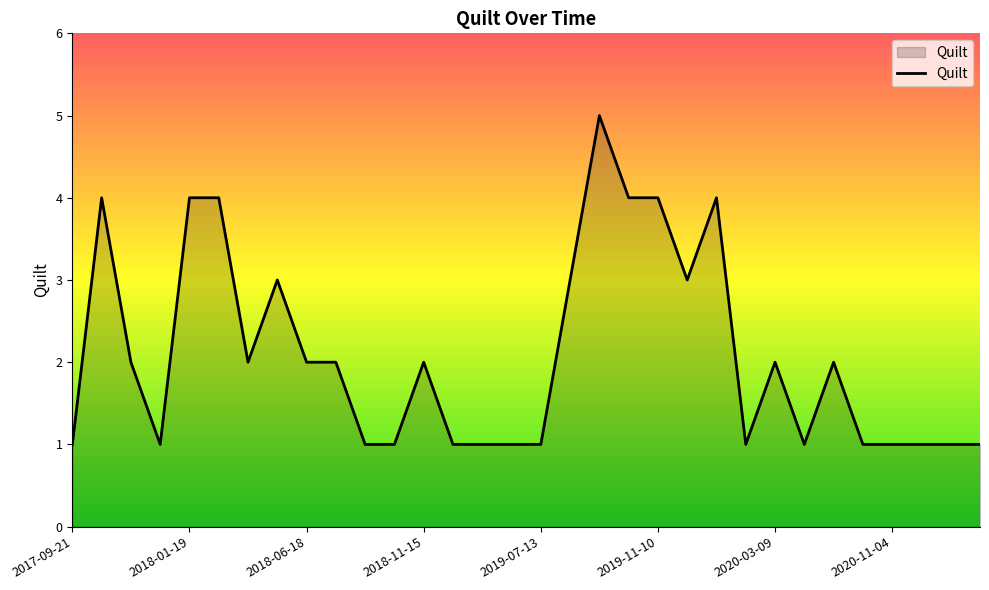

What is the difference between the maximum and minimum values?

4